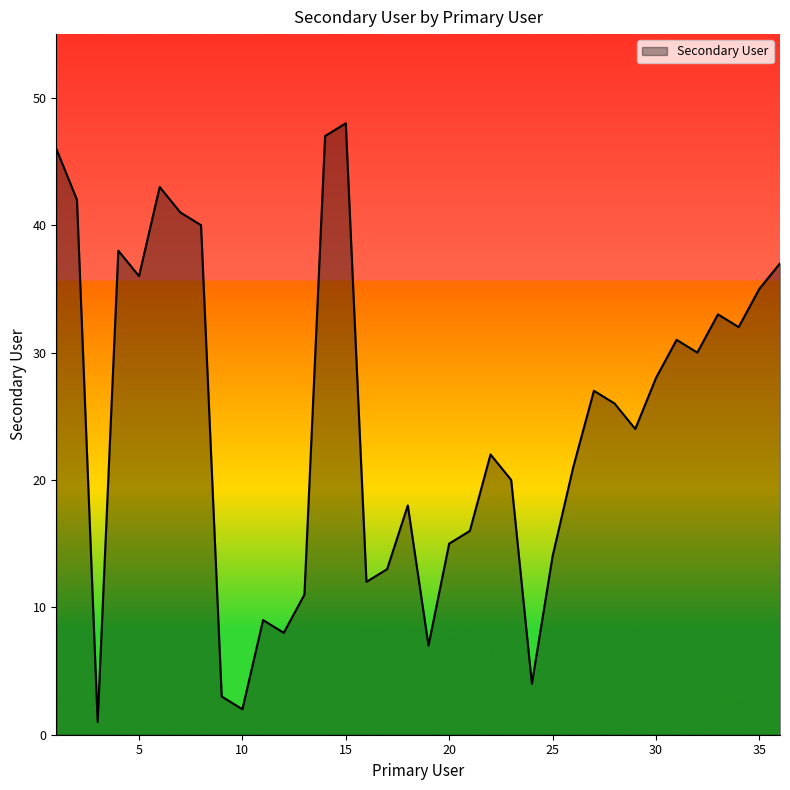

What is the greatest value displayed?

48